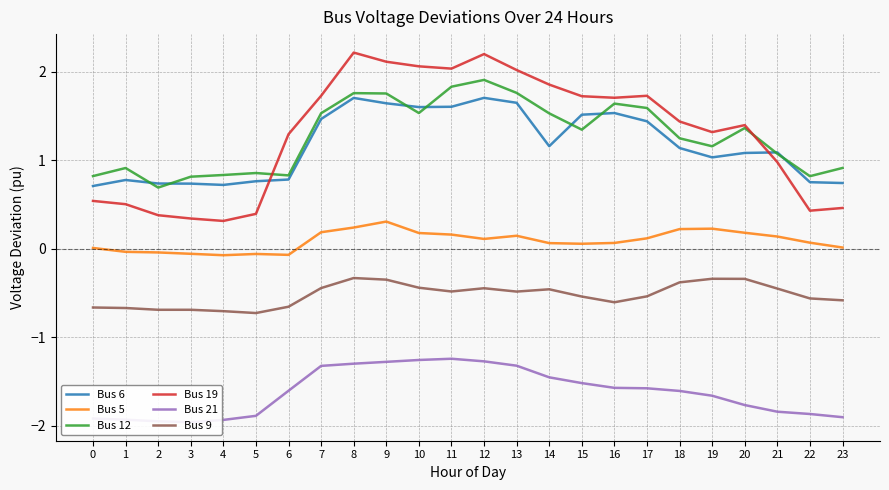

What is the spread (max minus min) of values at 2?

2.7